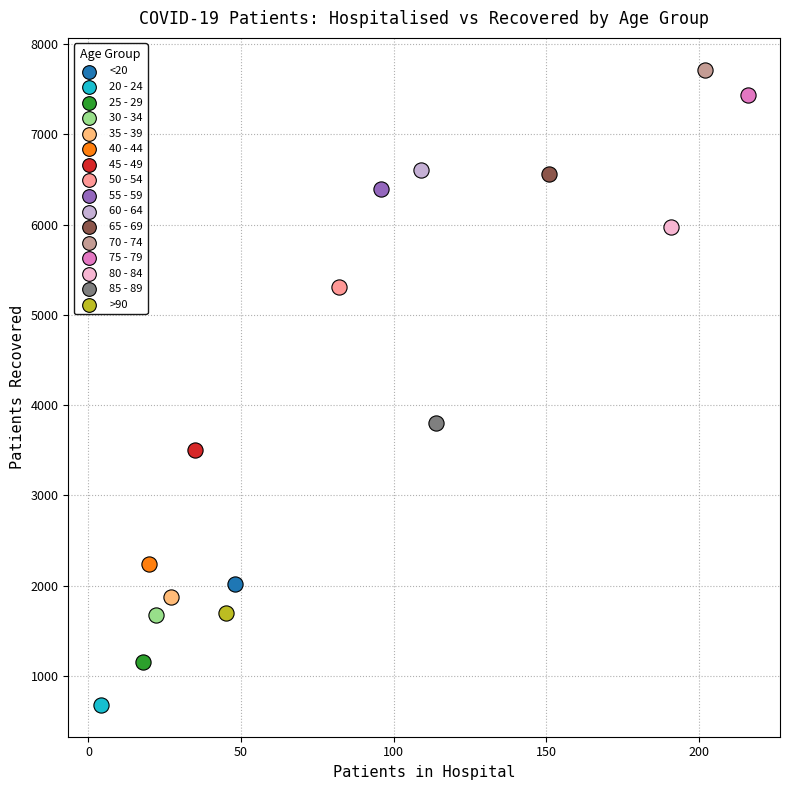

What are all the series names shown in the legend?

<20, 20 - 24, 25 - 29, 30 - 34, 35 - 39, 40 - 44, 45 - 49, 50 - 54, 55 - 59, 60 - 64, 65 - 69, 70 - 74, 75 - 79, 80 - 84, 85 - 89, >90